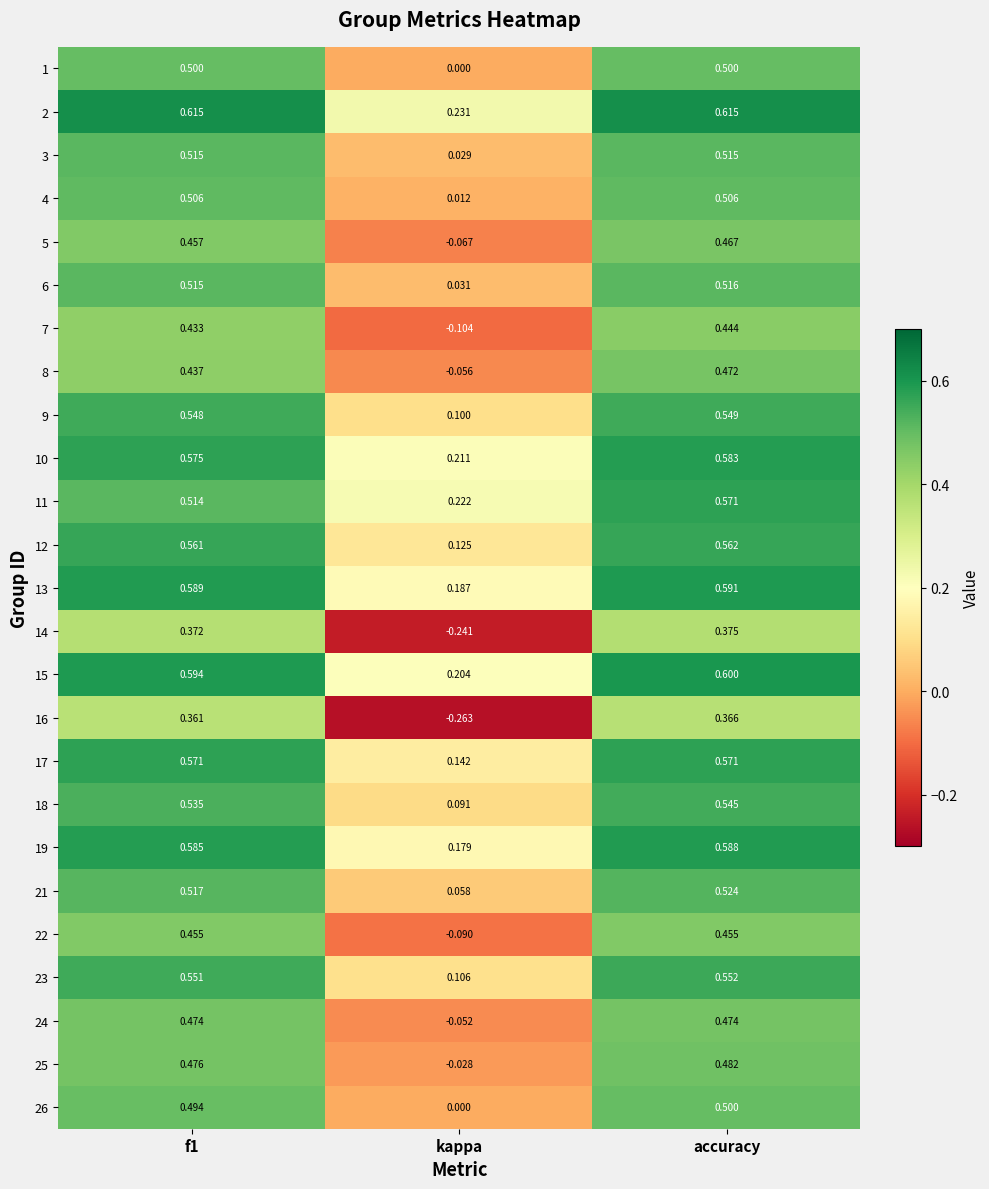

What is the smallest value displayed?

-0.3